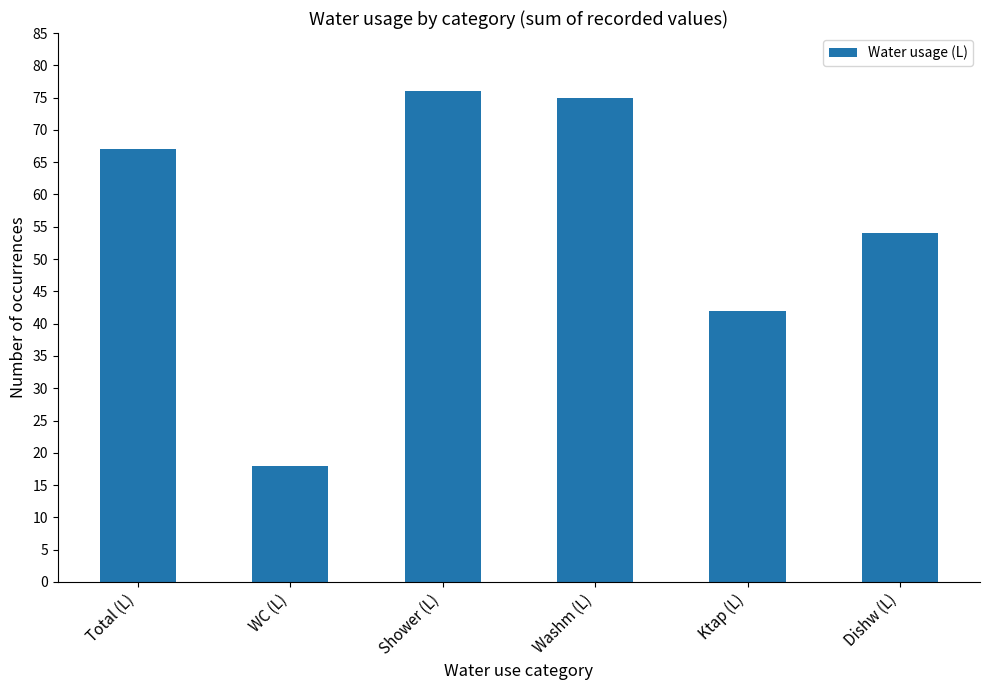

What is the minimum value shown in the chart?

18